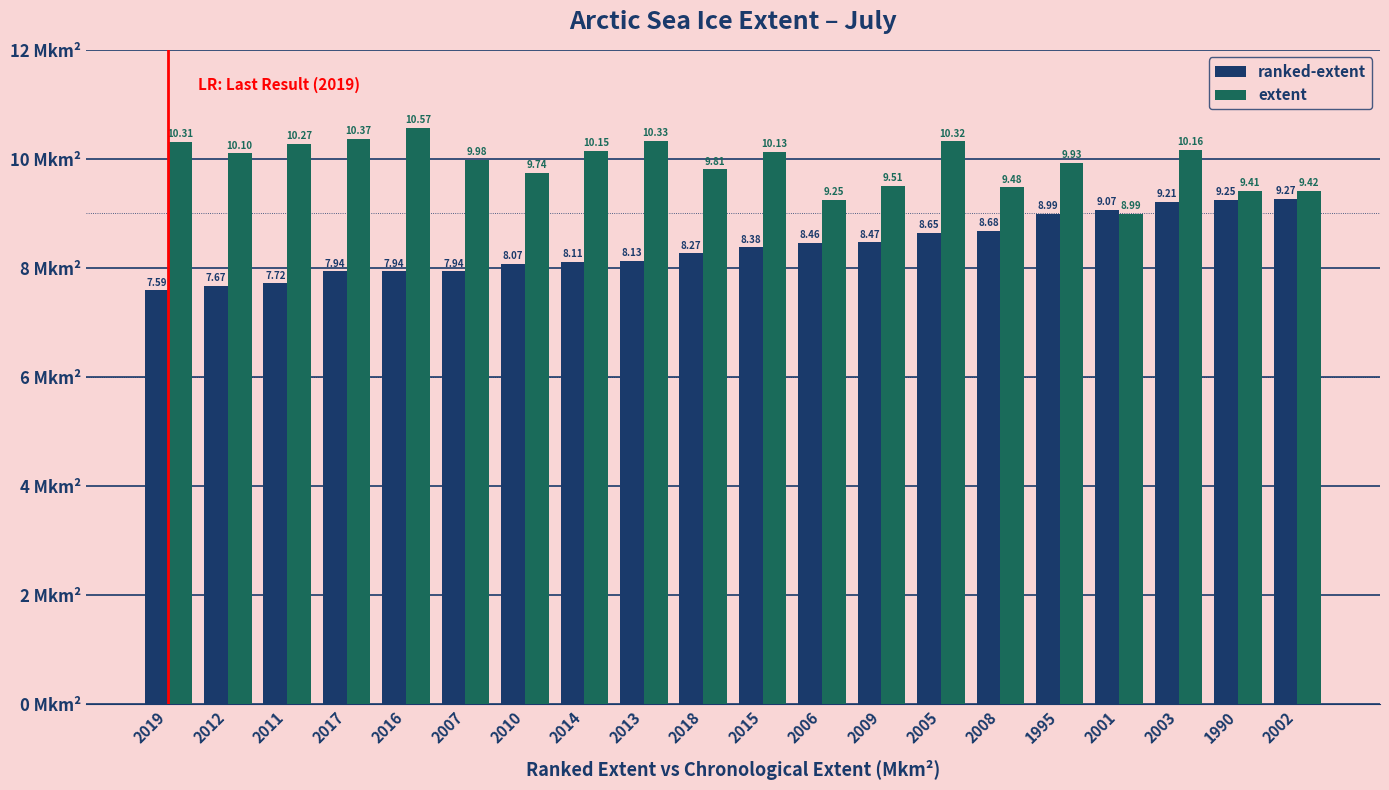

What is the sum of all extent values?

198.2